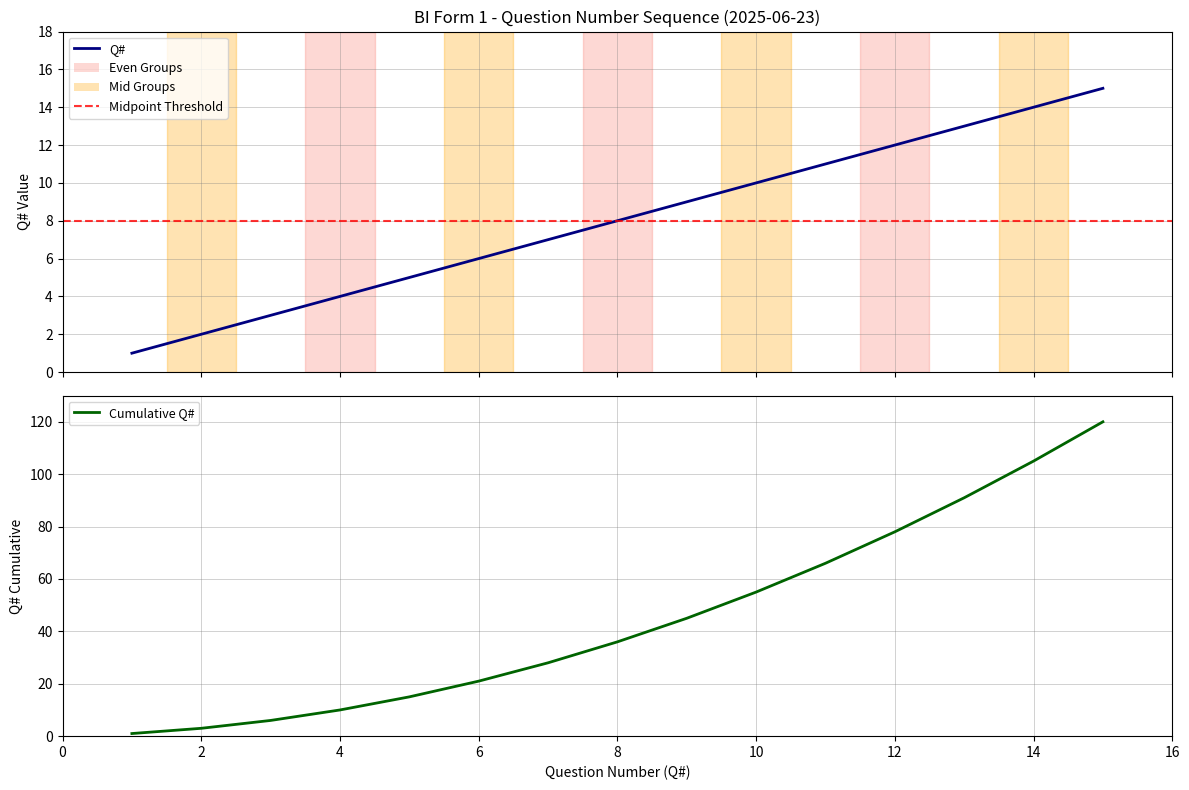

Is it true that the value at 13 is 17?

False